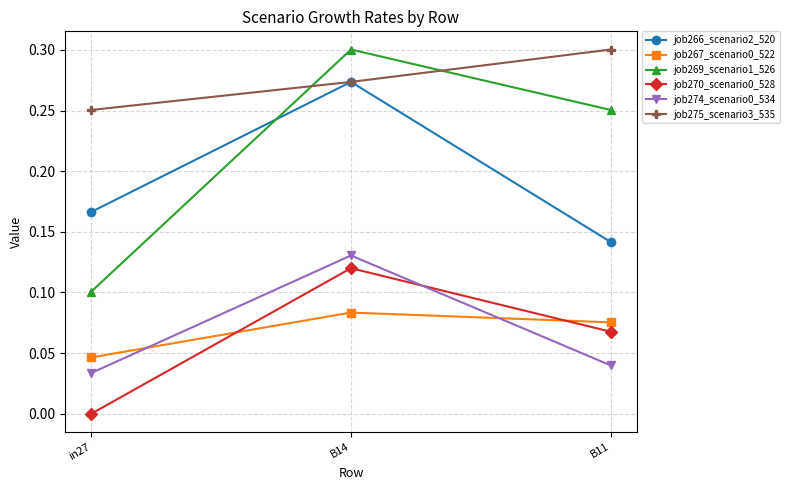

Where is job274_scenario0_534 nearest to the value 0?

in27